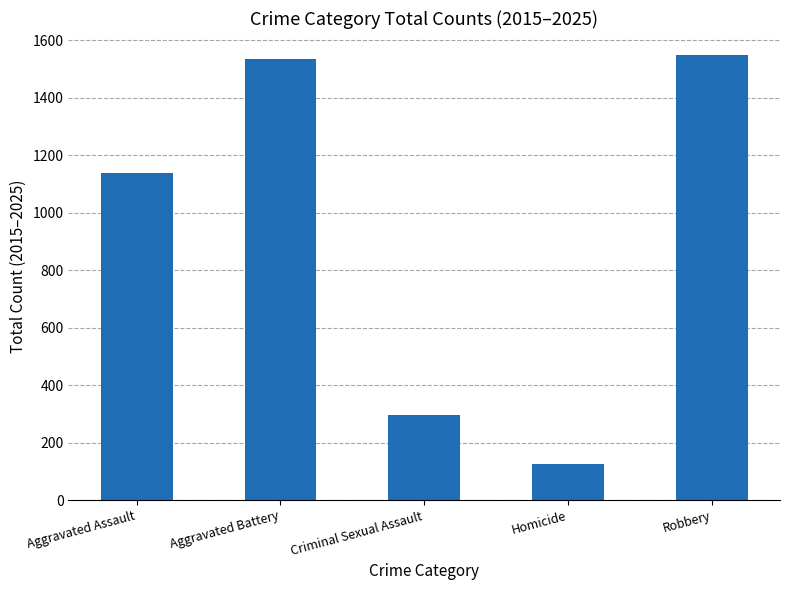

Reading left to right, what are all the values shown in this chart?

Aggravated Assault=1139	Aggravated Battery=1534	Criminal Sexual Assault=297	Homicide=125	Robbery=1547